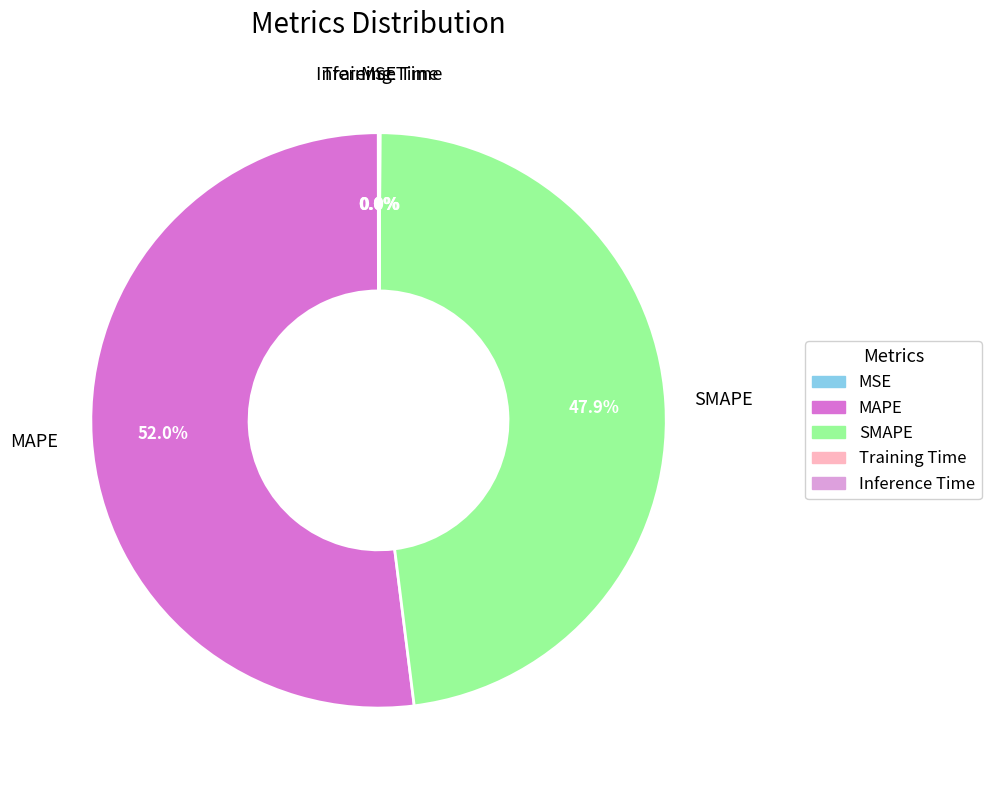

Is MAPE the majority of the pie?

Yes